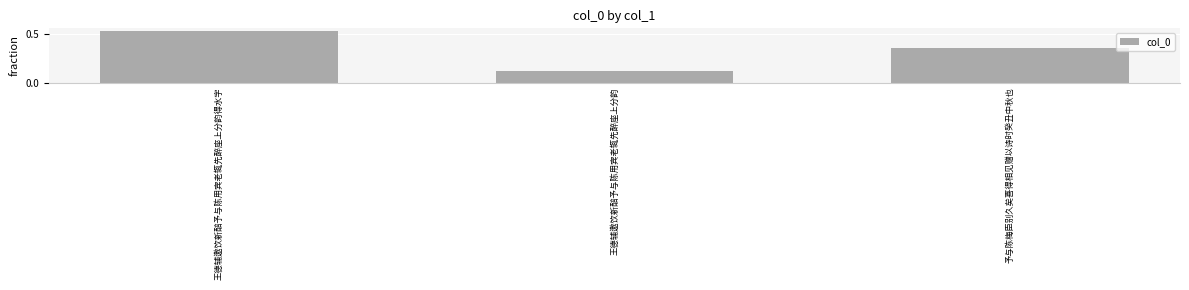

Does the chart contain any negative values?

No